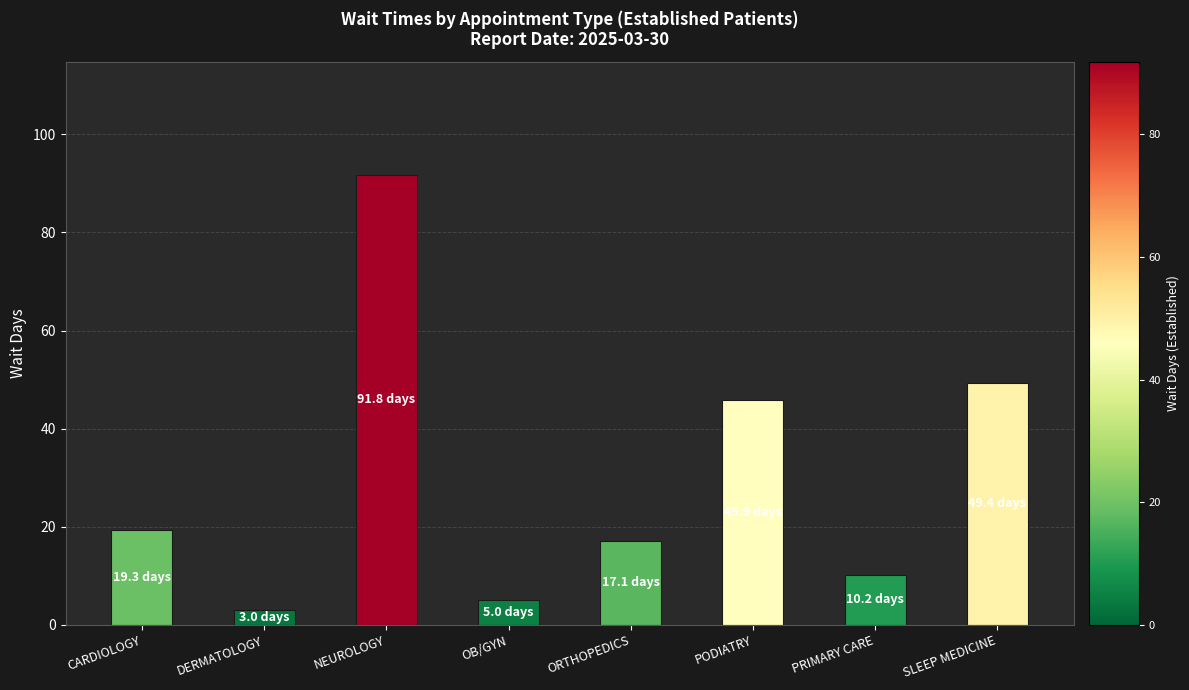

Approximately how many times larger is the value at SLEEP MEDICINE compared to NEUROLOGY?

0.5